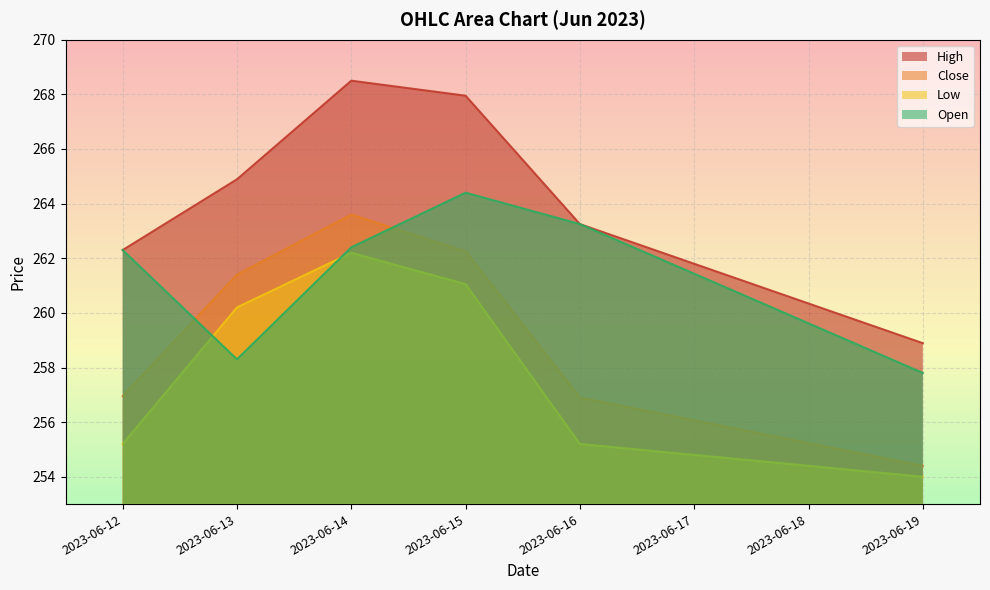

What is the difference between the maximum and minimum values in the Open series?

6.6